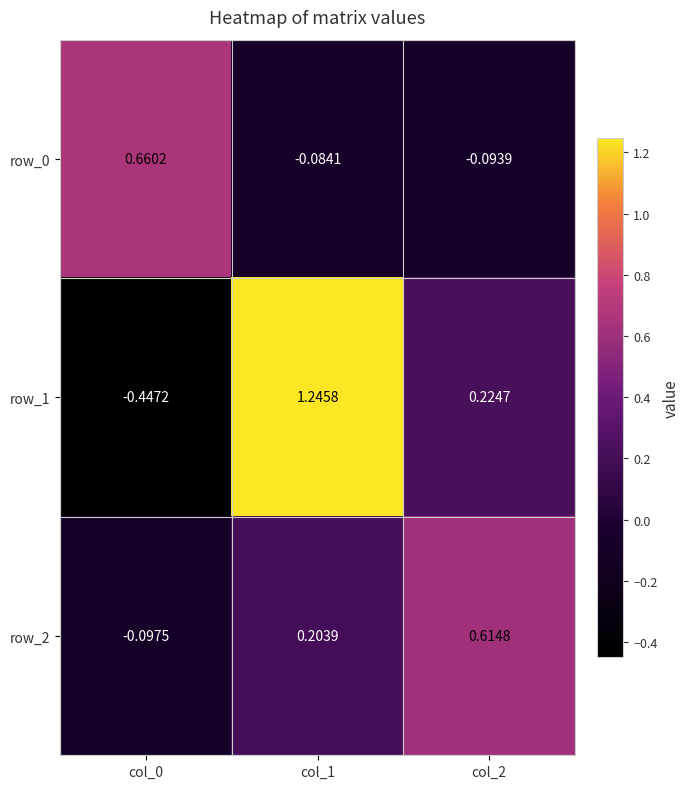

Rank the series at col_1 from lowest to highest value.

row_0, row_2, row_1